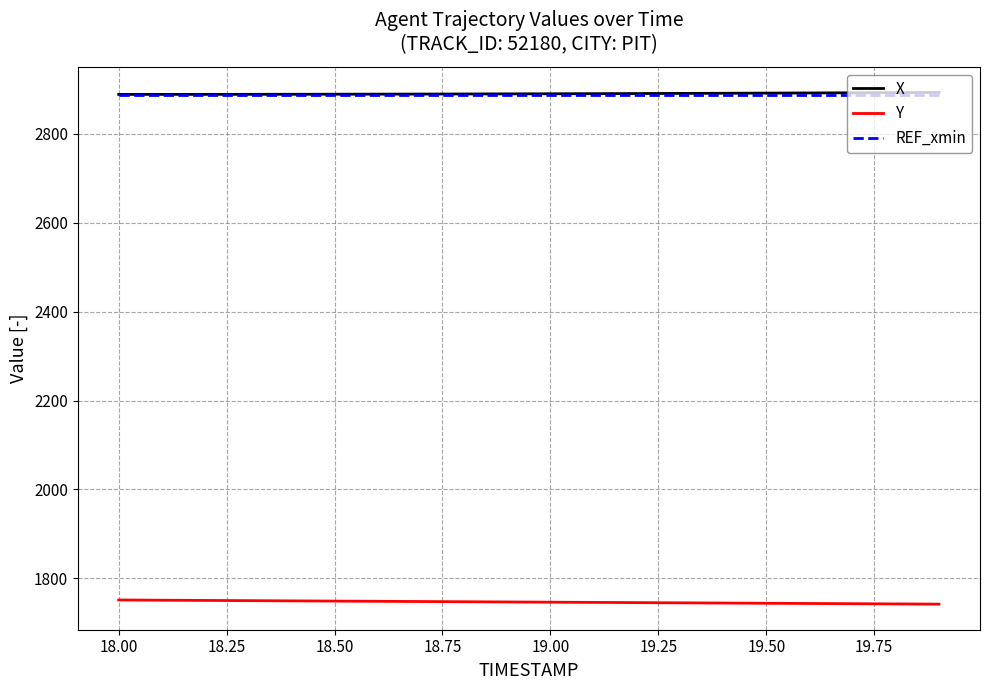

True or false: X and Y cross at least once.

False